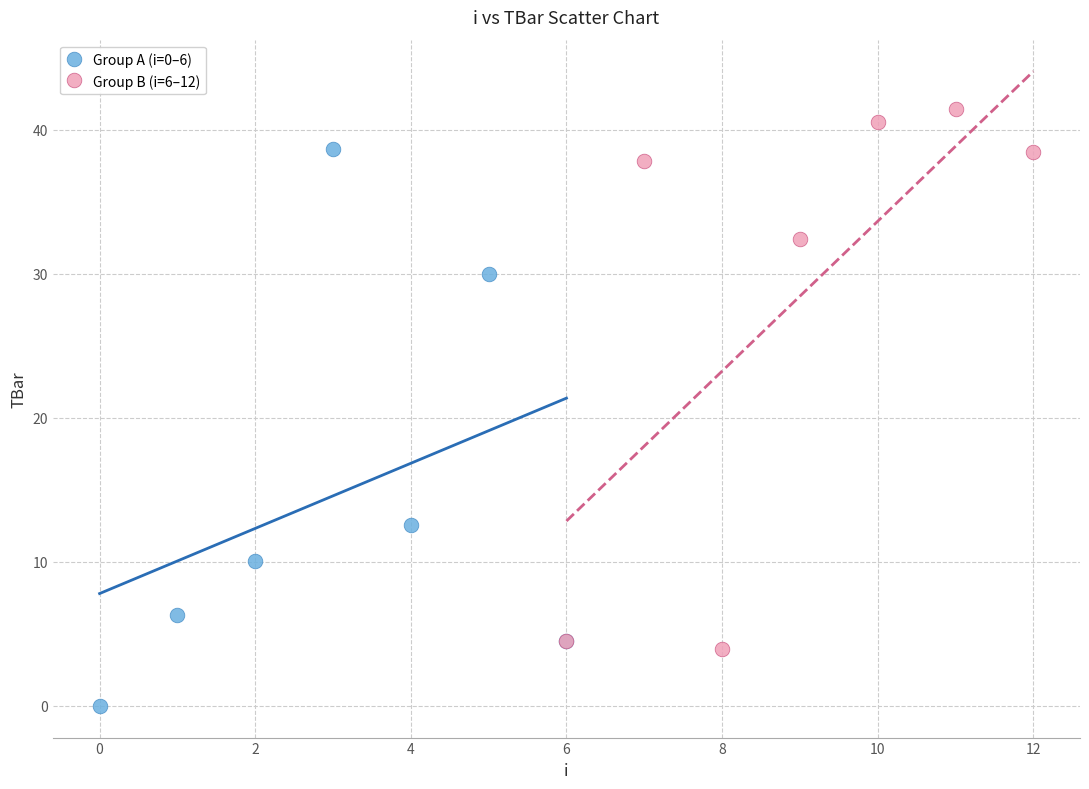

Which series contains the lowest Y value?

Group A (i=0–6)